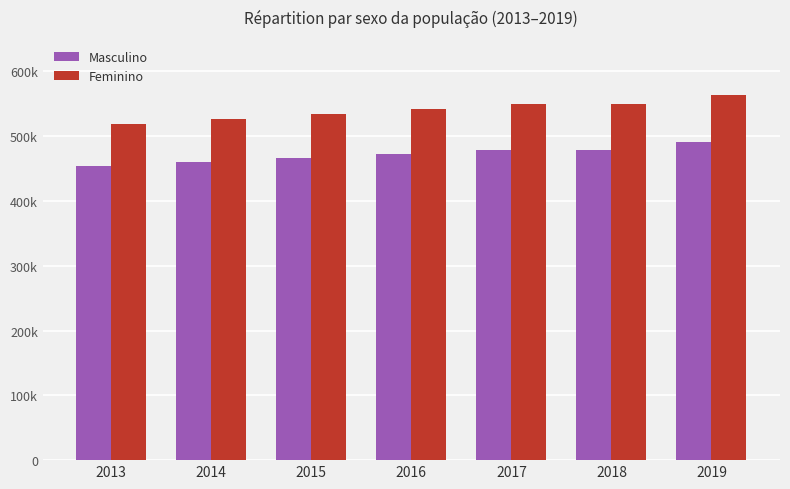

Reading right to left, list all the values displayed in this chart.

Masculino: 490710.3	478596.1	478596.1	472538.9	466481.8	460460.0	454468.0
Feminino: 564132.4	548974.0	548974.0	541394.9	533815.7	526283.6	518776.7